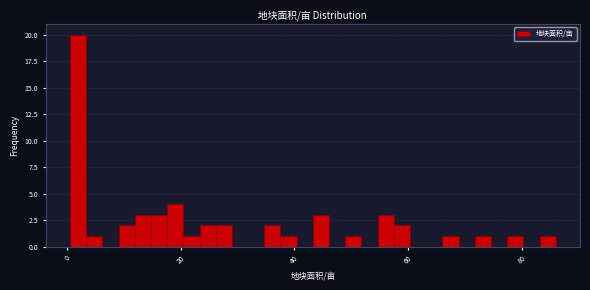

Read against the x-axis, roughly where is the centre of the tallest bar?

2